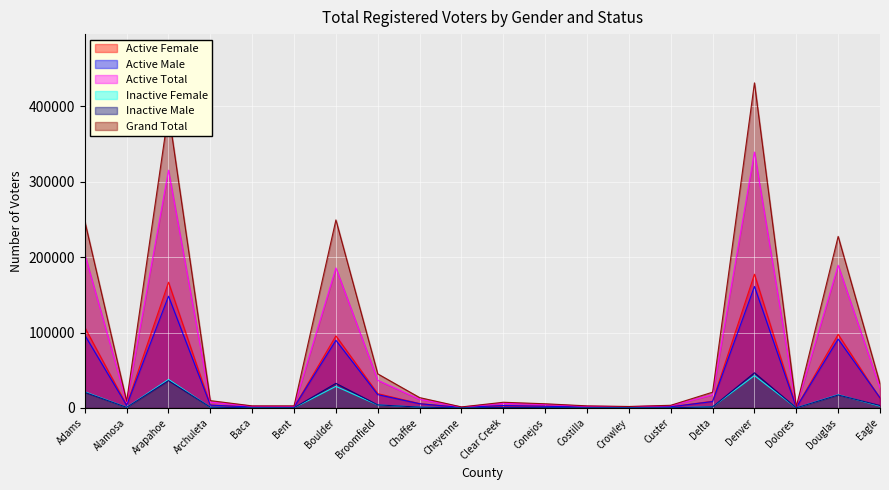

Reading left to right, what are all the values shown in this chart?

Active Female: 106832	3770	166805	3915	1235	1120	95626	19003	5837	635	2994	2379	1125	874	1548	9034	177422	642	97610	12675
Active Male: 96584	3440	148287	3792	1187	1056	89749	17708	5637	628	3266	2239	1180	842	1565	8547	161249	725	91338	13486
Active Total: 203812	7217	315421	7714	2422	2176	185765	36762	11481	1263	6263	4620	2307	1716	3113	17594	339454	1367	189262	26186
Inactive Female: 21390	892	37825	970	166	296	28689	4028	1118	56	576	518	254	134	215	1656	43002	146	17607	2517
Inactive Male: 20722	832	36269	1045	156	286	32645	4107	1124	66	698	436	240	119	232	1514	46652	142	17209	3266
Grand Total: 247794	8942	392869	9756	2775	2787	249467	45244	13764	1408	7573	5577	2801	1983	3571	20962	431206	1657	227597	32341